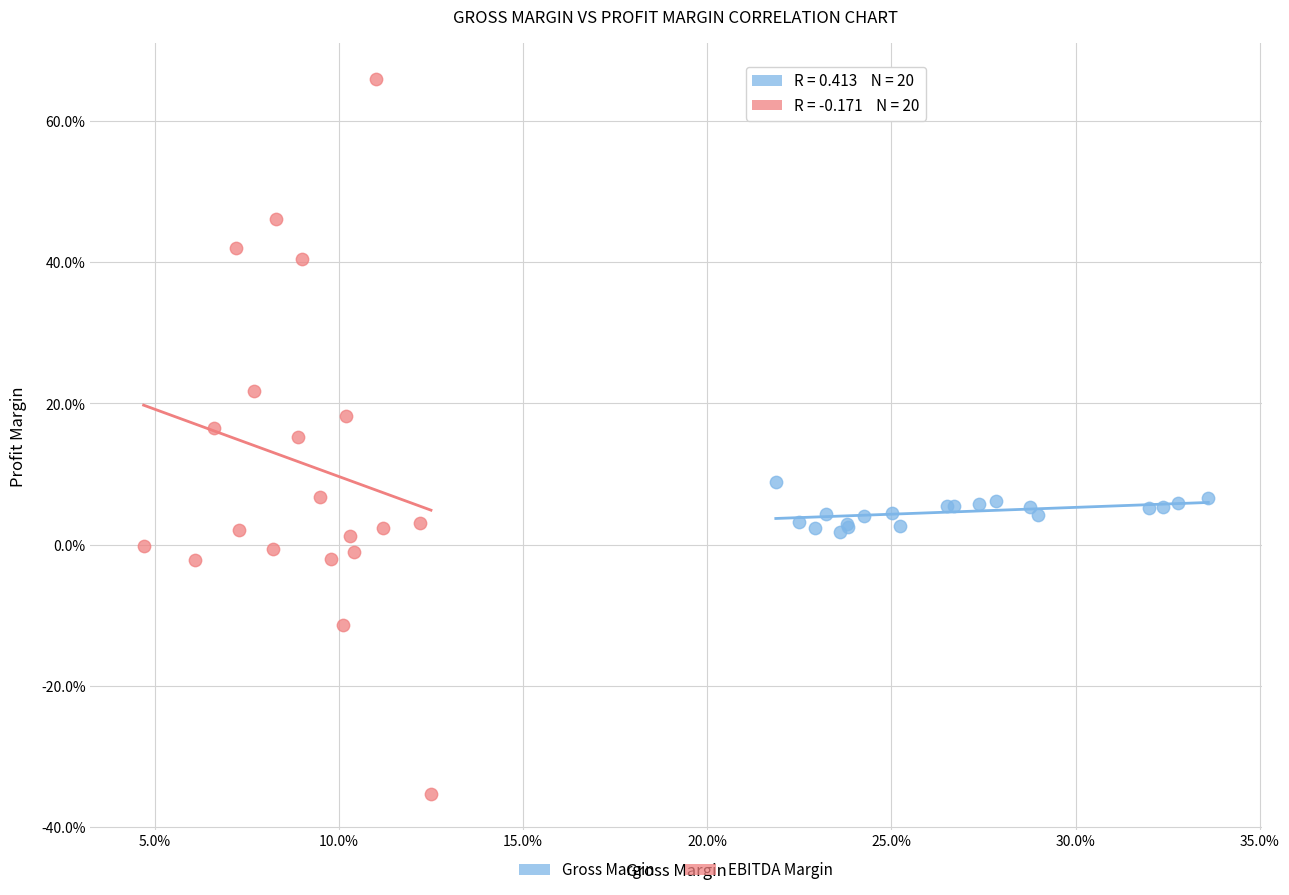

Which series reaches the maximum Y coordinate?

EBITDA Margin